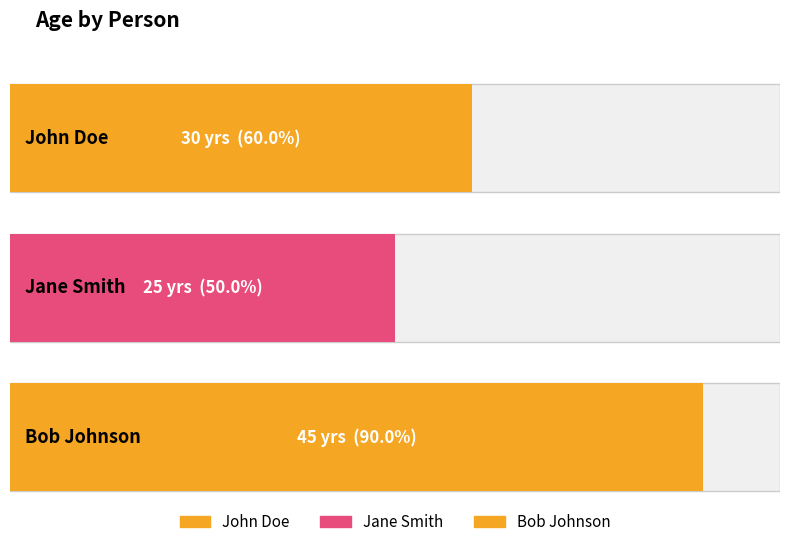

Approximately how many times larger is the value at Bob Johnson compared to Jane Smith?

1.8